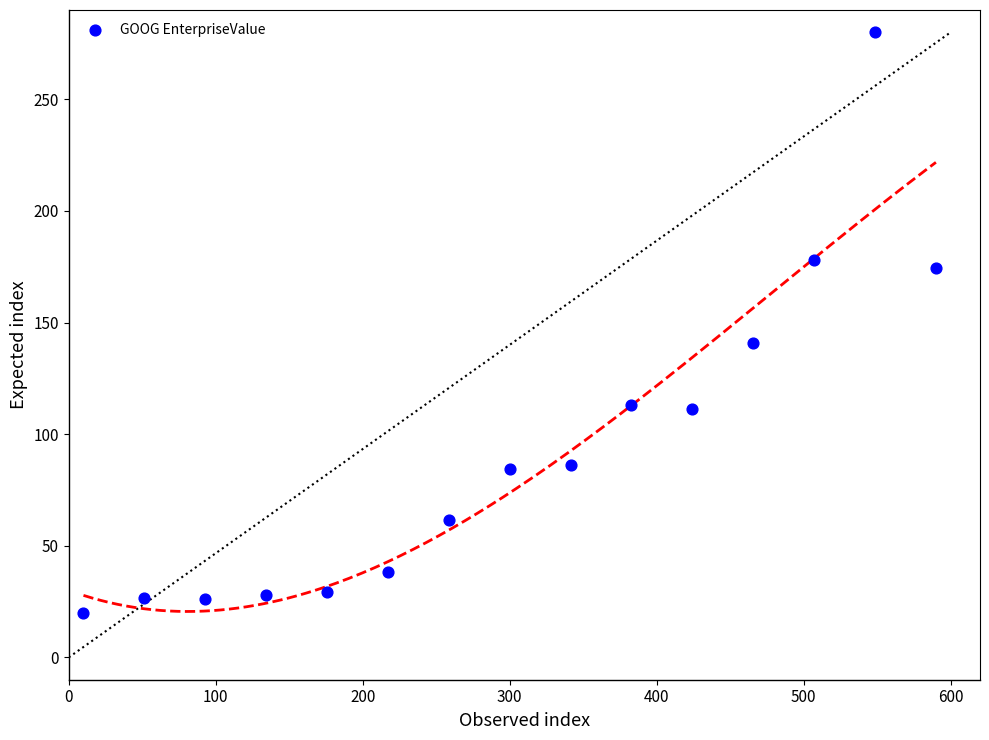

What Y value in the scatter plot is closest to 150?

141.0